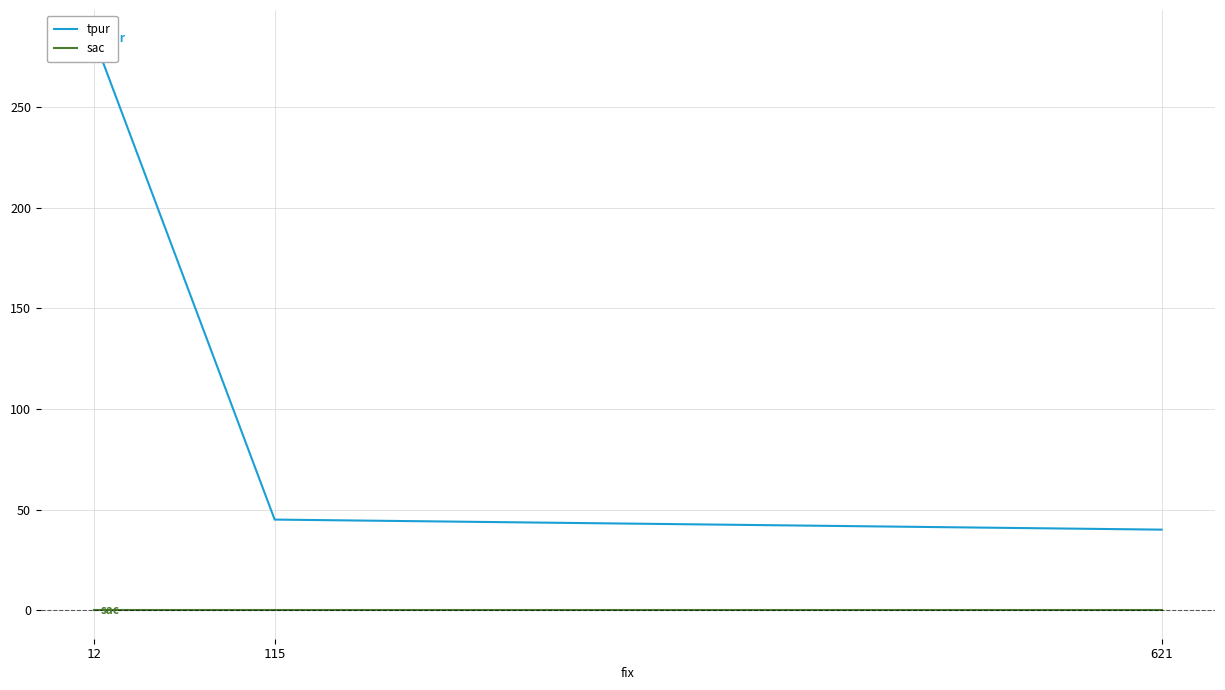

What value does the tpur series have at 12, to the nearest 10?

280